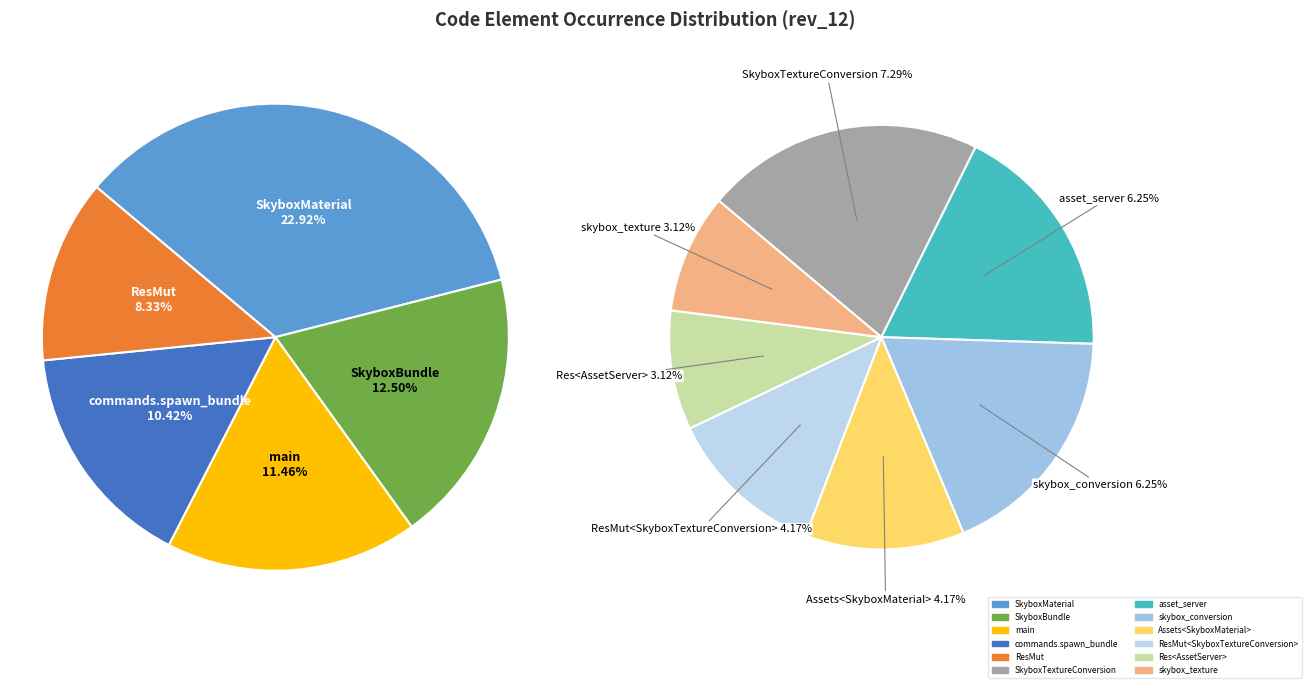

To the nearest percent, what portion does SkyboxTextureConversion represent?

7%